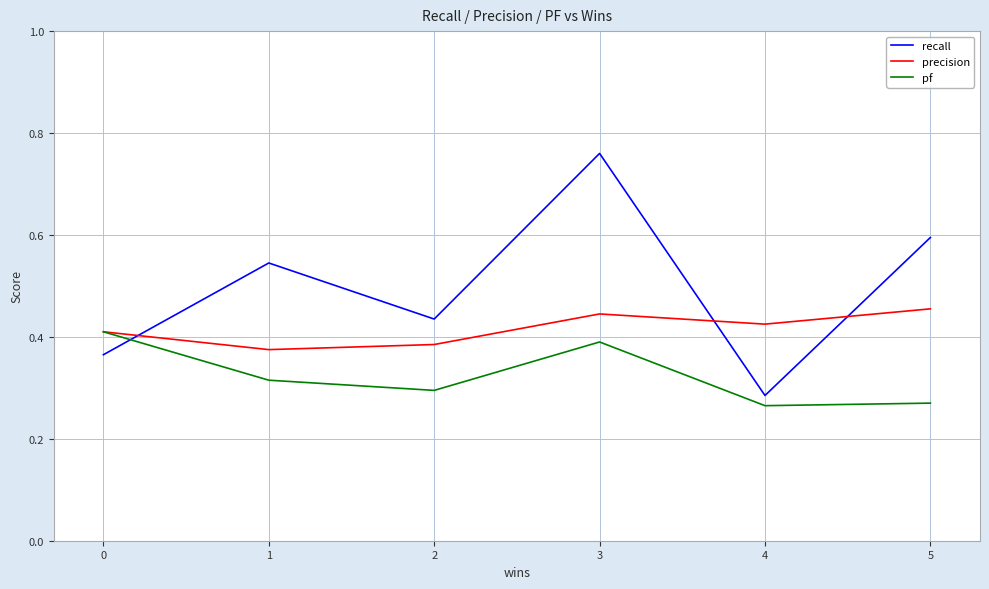

How many precision values are between 0 and 1?

6